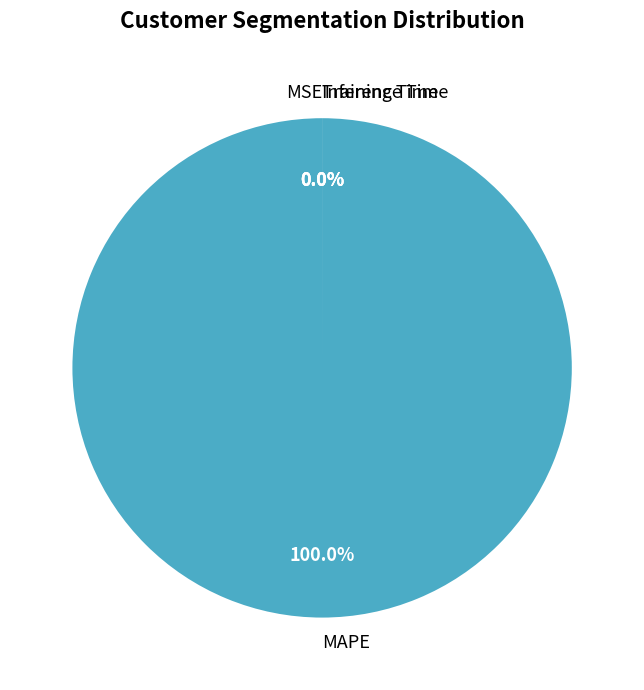

To the nearest percent, what is the difference between the MAPE and Inference Time slice percentages?

100%